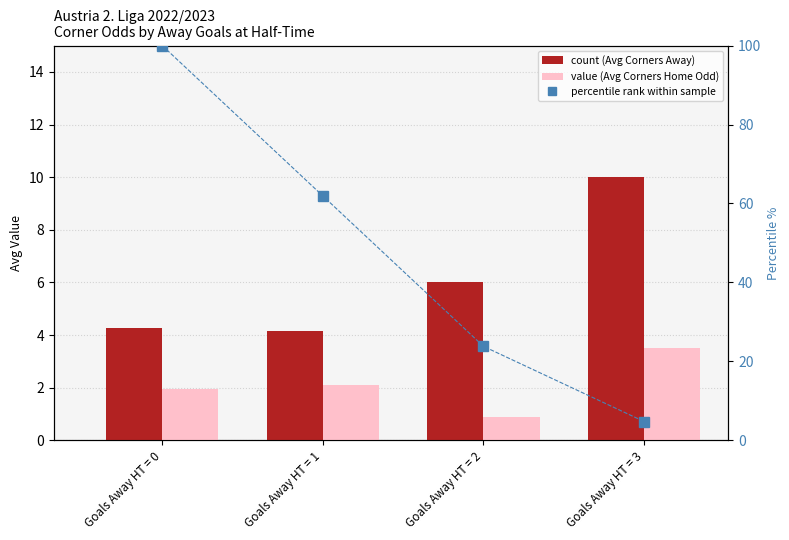

What is the difference between the maximum and second lowest values in the count (Avg Corners Away) series?

5.7